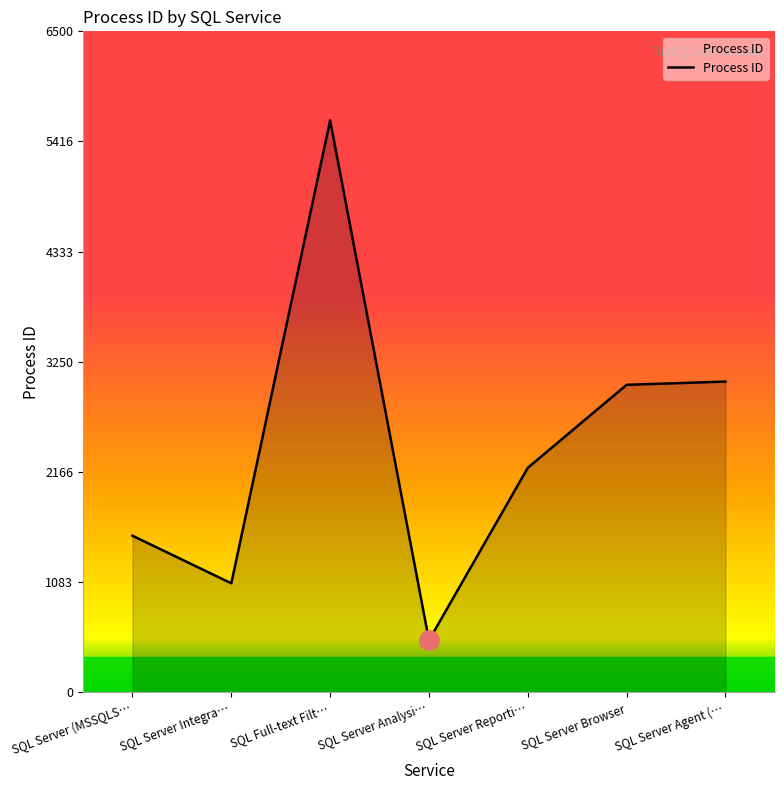

Is it true that the value at SQL Server Analysi… is 512?

True